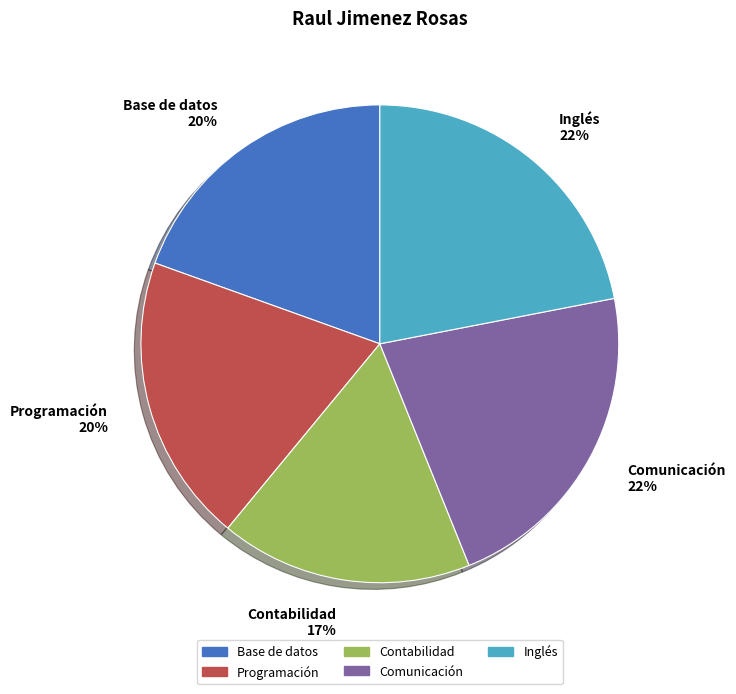

Count the number of slices in the pie.

5